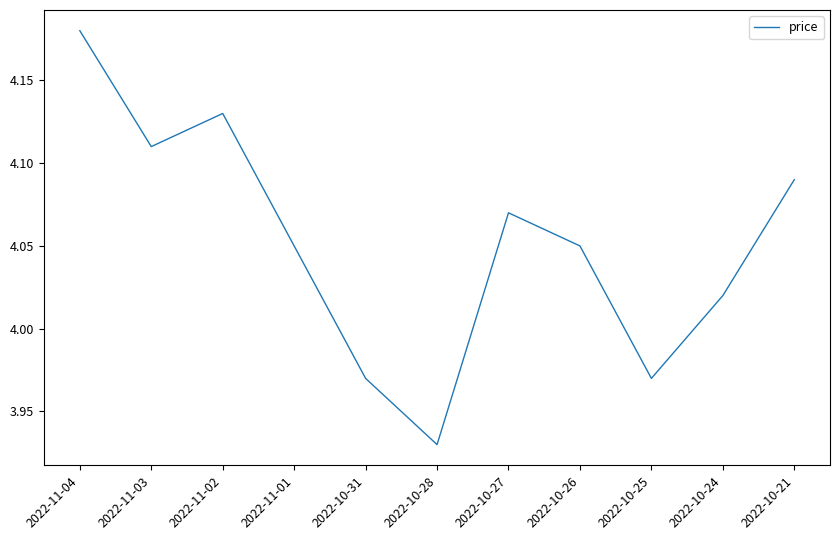

Is this an area chart (filled region under the line)?

No